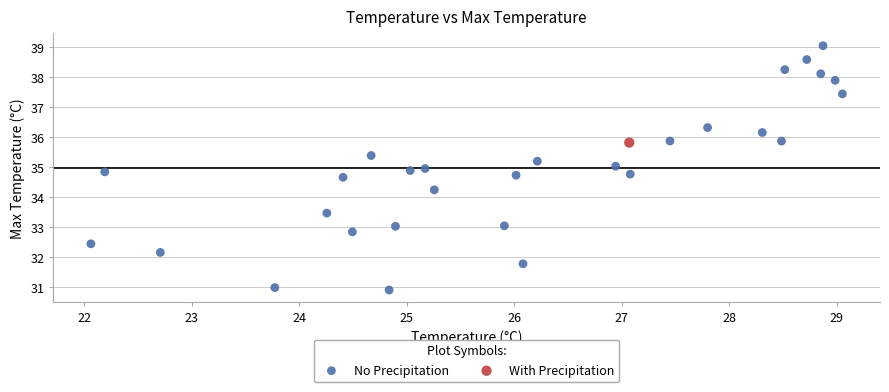

What are all the series names shown in the legend?

No Precipitation, With Precipitation